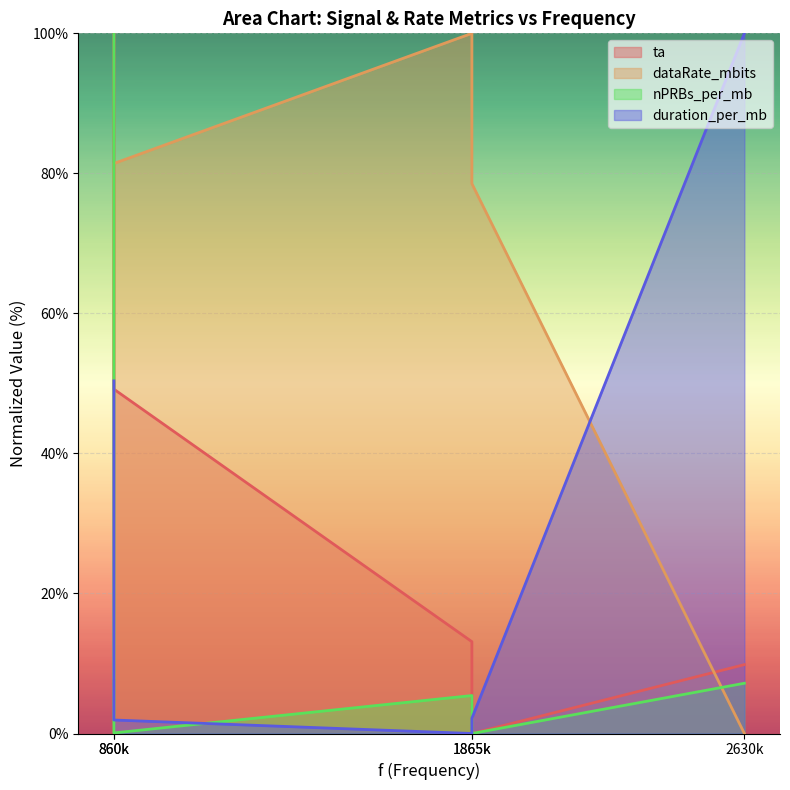

True or false: ta and nPRBs_per_mb intersect in this chart.

False